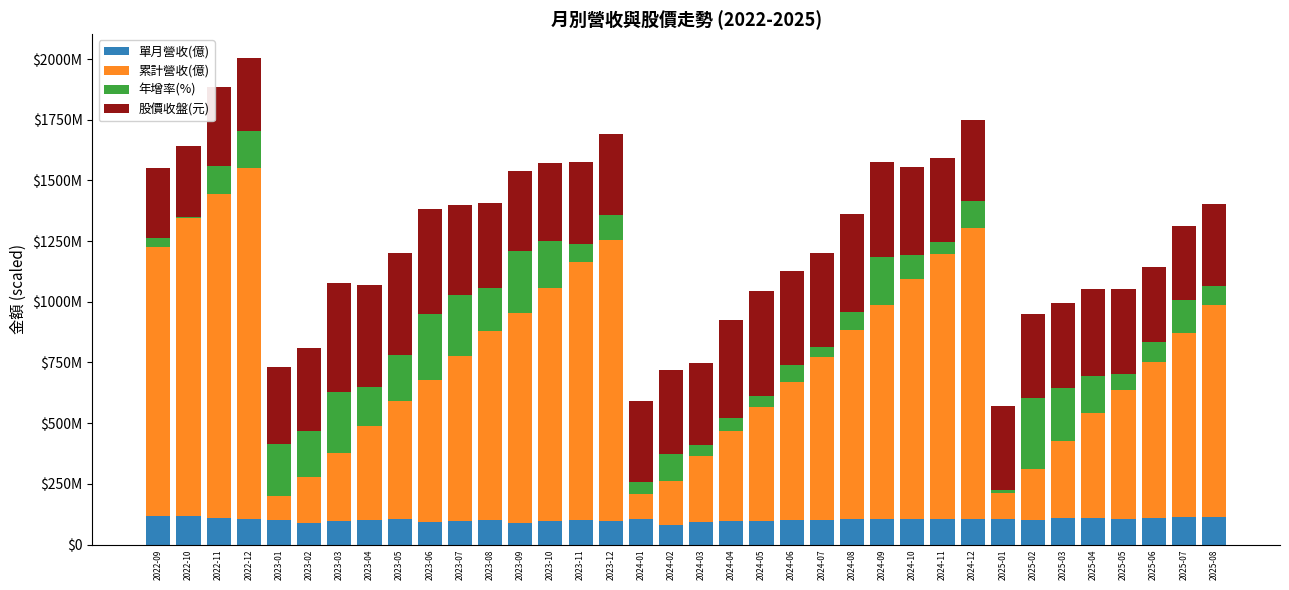

What is the total value across all series at 2023-05?

1202700000.0